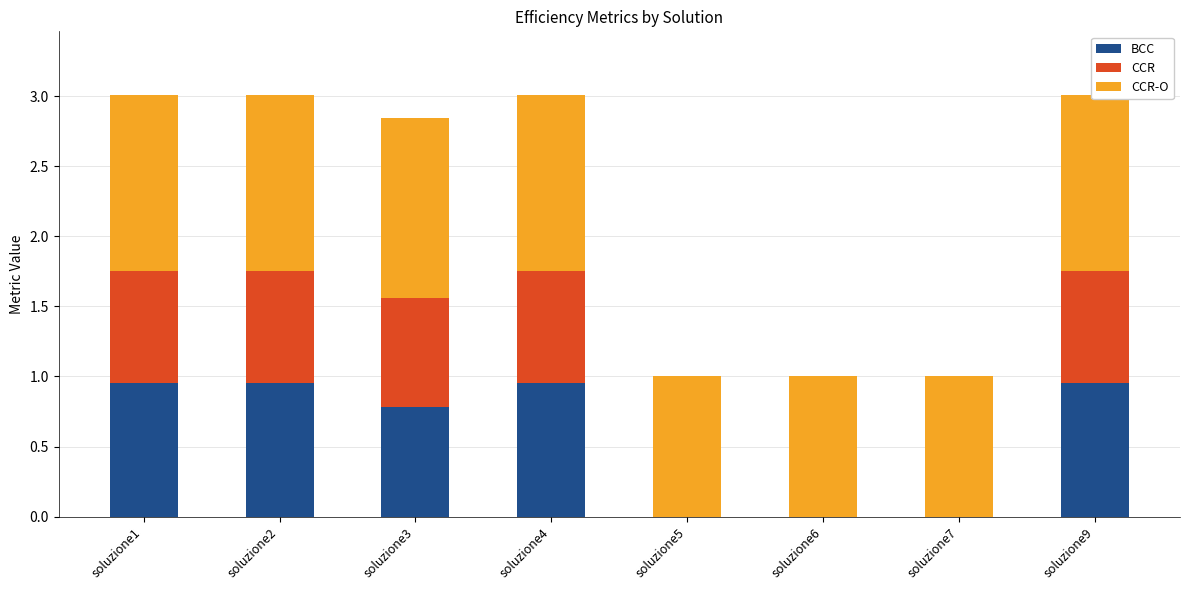

The value of BCC at soluzione6 is -0.4. True or false?

False